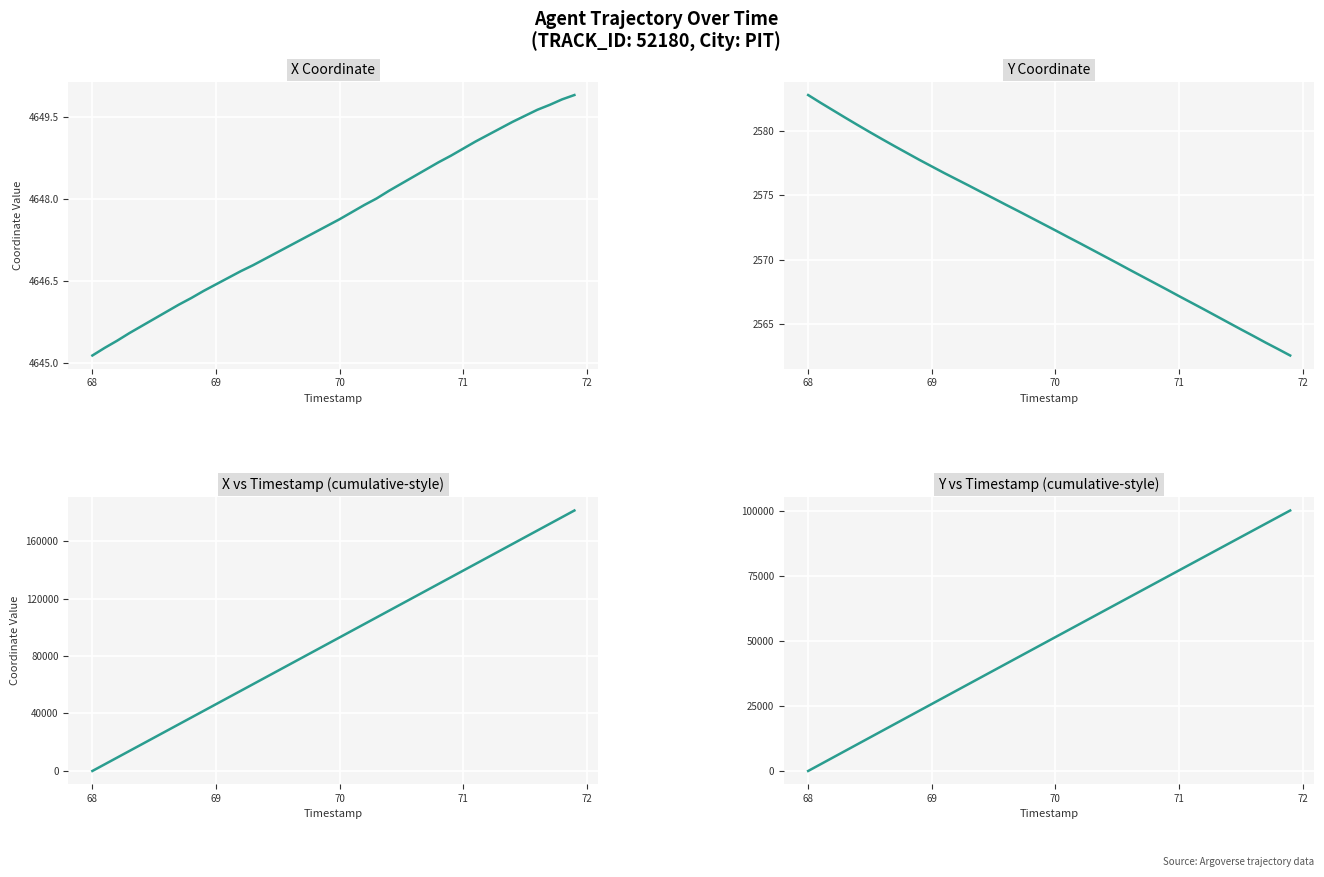

Reading right to left, transcribe all the data shown in this chart.

X: 4649.9	4649.8	4649.7	4649.6	4649.5	4649.4	4649.3	4649.2	4649.1	4648.9	4648.8	4648.7	4648.5	4648.4	4648.3	4648.1	4648.0	4647.9	4647.8	4647.6	4647.5	4647.4	4647.3	4647.1	4647.0	4646.9	4646.8	4646.7	4646.6	4646.4	4646.3	4646.2	4646.1	4645.9	4645.8	4645.7	4645.6	4645.4	4645.3	4645.1
Y: 2562.5	2563.1	2563.6	2564.1	2564.6	2565.1	2565.6	2566.1	2566.7	2567.2	2567.7	2568.2	2568.7	2569.2	2569.7	2570.2	2570.8	2571.3	2571.8	2572.3	2572.8	2573.3	2573.8	2574.3	2574.8	2575.2	2575.8	2576.2	2576.7	2577.2	2577.8	2578.3	2578.8	2579.3	2579.9	2580.5	2581.0	2581.6	2582.2	2582.8
Cumulative ΔX: 181258.5	176608.6	171958.8	167309.1	162659.5	158009.9	153360.5	148711.2	144062.1	139413.0	134764.1	130115.3	125466.6	120818.1	116169.7	111521.4	106873.3	102225.3	97577.4	92929.6	88282.0	83634.5	78987.1	74339.8	69692.7	65045.6	60398.7	55751.9	51105.2	46458.7	41812.2	37165.9	32519.7	27873.7	23227.7	18581.9	13936.2	9290.7	4645.3	0.0
Cumulative ΔY: 100317.7	97755.1	95192.1	92628.5	90064.5	87499.9	84934.8	82369.2	79803.0	77236.4	74669.2	72101.5	69533.3	66964.6	64395.4	61825.7	59255.5	56684.7	54113.4	51541.7	48969.4	46396.7	43823.4	41249.6	38675.3	36100.6	33525.3	30949.6	28373.3	25796.6	23219.4	20641.6	18063.3	15484.5	12905.2	10325.3	7744.8	5163.8	2582.2	0.0